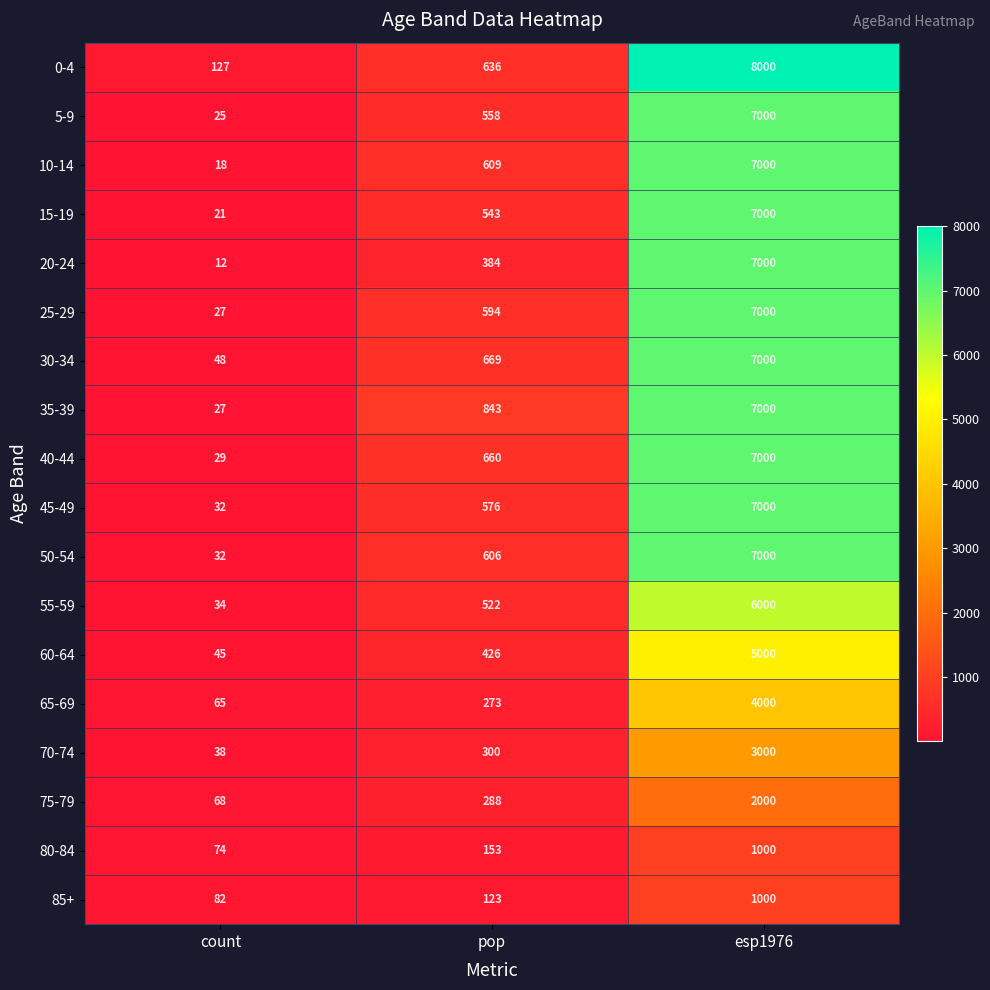

Rank the series at pop from highest to lowest value.

35-39, 30-34, 40-44, 0-4, 10-14, 50-54, 25-29, 45-49, 5-9, 15-19, 55-59, 60-64, 20-24, 70-74, 75-79, 65-69, 80-84, 85+